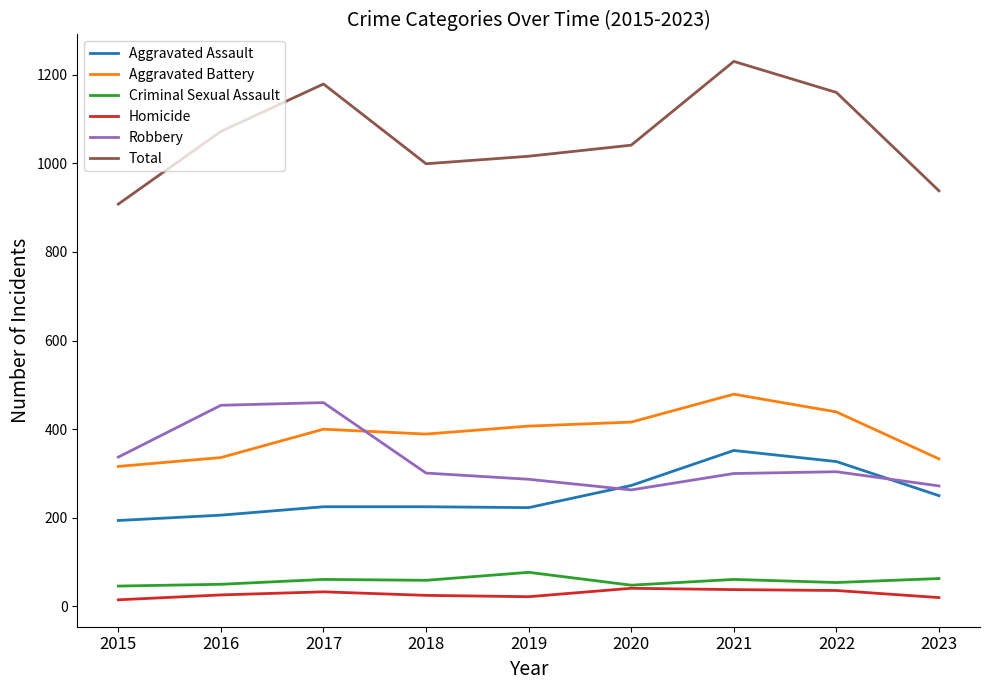

True or false: Total has a value of 1230 at 2021.

True